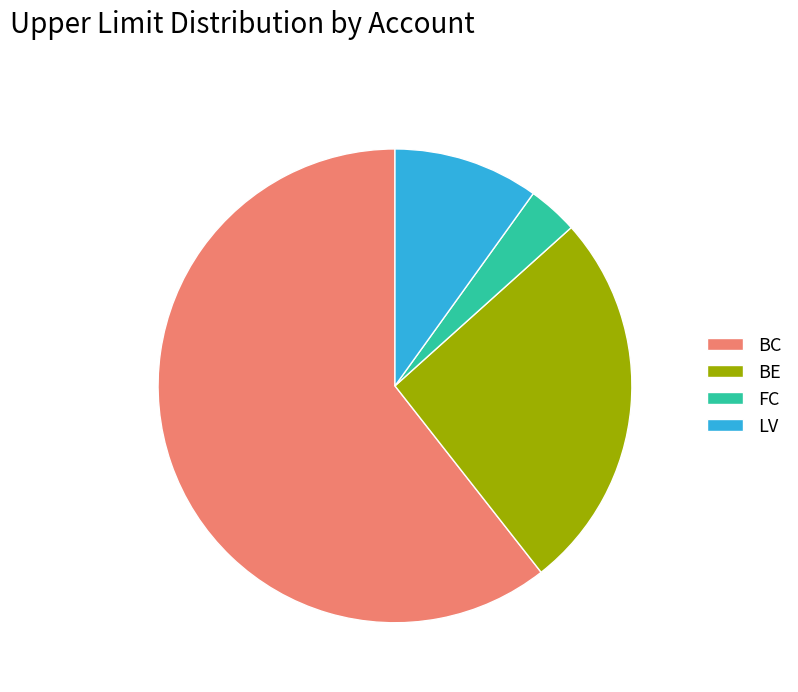

Combined, do FC and BC account for over 50%?

Yes